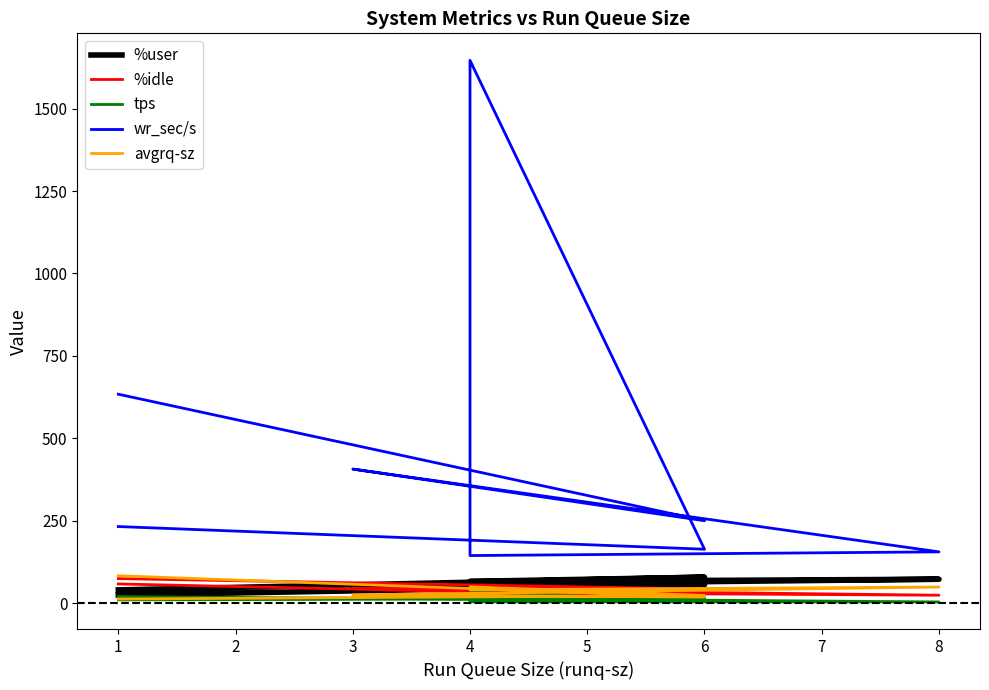

What are all the series names shown in the legend?

%user, %idle, tps, wr_sec/s, avgrq-sz